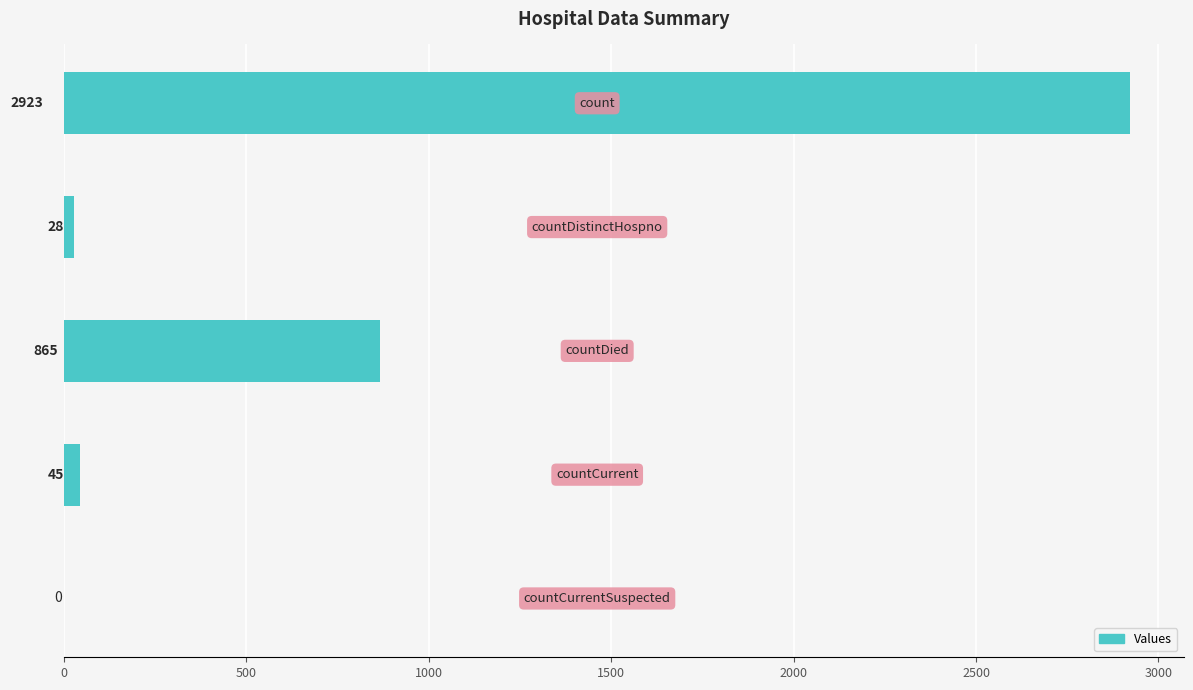

What is the sum of all values?

3861